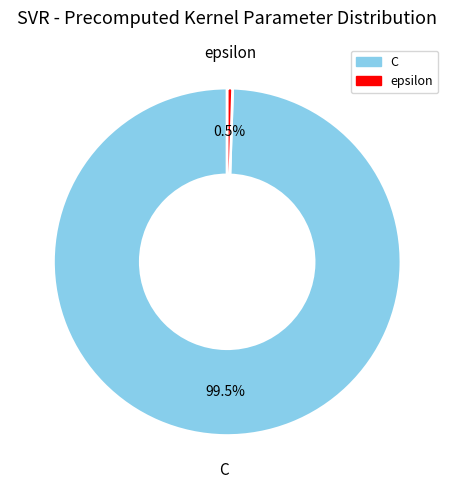

How much of the chart is everything except C?

0.5%